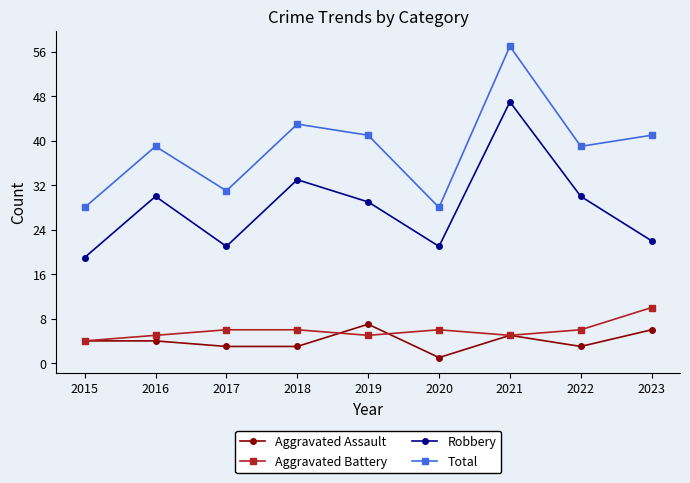

Reading left to right, list all the values displayed in this chart.

Aggravated Assault: 2015=4	2016=4	2017=3	2018=3	2019=7	2020=1	2021=5	2022=3	2023=6
Aggravated Battery: 2015=4	2016=5	2017=6	2018=6	2019=5	2020=6	2021=5	2022=6	2023=10
Robbery: 2015=19	2016=30	2017=21	2018=33	2019=29	2020=21	2021=47	2022=30	2023=22
Total: 2015=28	2016=39	2017=31	2018=43	2019=41	2020=28	2021=57	2022=39	2023=41